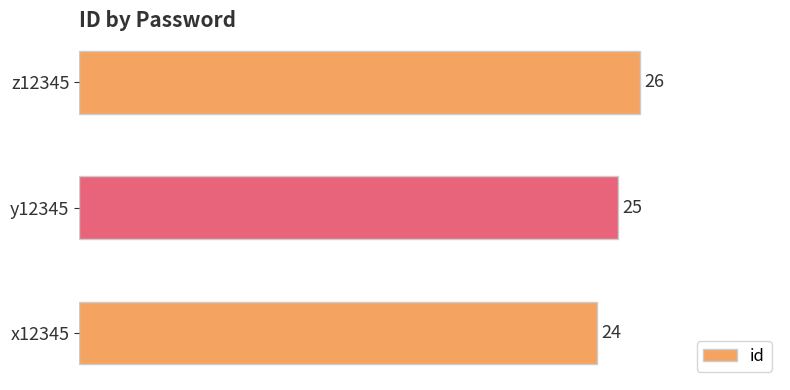

The value at x12345 is 14. True or false?

False